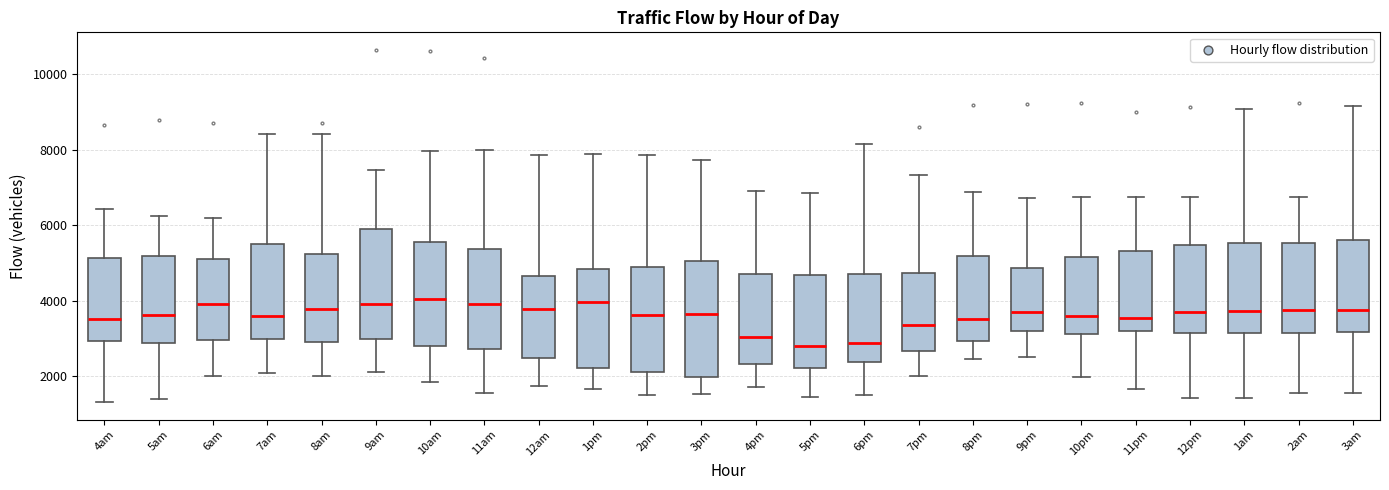

Reading left to right, transcribe this box plot: for each box, give where its median line is, the range the box spans, and where its two whiskers end, as read against the y-axis. The values are not printed on the chart, so give them approximately, as read against the axis.

4am: median 3600, box 3000 to 5200, whiskers 1400 to 6400
5am: median 3600, box 2800 to 5200, whiskers 1400 to 6200
6am: median 4000, box 3000 to 5200, whiskers 2000 to 6200
7am: median 3600, box 3000 to 5400, whiskers 2000 to 8400
8am: median 3800, box 3000 to 5200, whiskers 2000 to 8400
9am: median 4000, box 3000 to 6000, whiskers 2200 to 7400
10am: median 4000, box 2800 to 5600, whiskers 1800 to 8000
11am: median 4000, box 2800 to 5400, whiskers 1600 to 8000
12am: median 3800, box 2400 to 4600, whiskers 1800 to 7800
1pm: median 4000, box 2200 to 4800, whiskers 1600 to 7800
2pm: median 3600, box 2200 to 4800, whiskers 1400 to 7800
3pm: median 3600, box 2000 to 5000, whiskers 1600 to 7800
4pm: median 3000, box 2400 to 4800, whiskers 1800 to 7000
5pm: median 2800, box 2200 to 4600, whiskers 1400 to 6800
6pm: median 2800, box 2400 to 4600, whiskers 1600 to 8200
7pm: median 3400, box 2600 to 4800, whiskers 2000 to 7400
8pm: median 3600, box 3000 to 5200, whiskers 2400 to 6800
9pm: median 3800, box 3200 to 4800, whiskers 2400 to 6800
10pm: median 3600, box 3200 to 5200, whiskers 2000 to 6800
11pm: median 3600, box 3200 to 5400, whiskers 1600 to 6800
12pm: median 3600, box 3200 to 5400, whiskers 1400 to 6800
1am: median 3800, box 3200 to 5600, whiskers 1400 to 9000
2am: median 3800, box 3200 to 5600, whiskers 1600 to 6800
3am: median 3800, box 3200 to 5600, whiskers 1600 to 9200